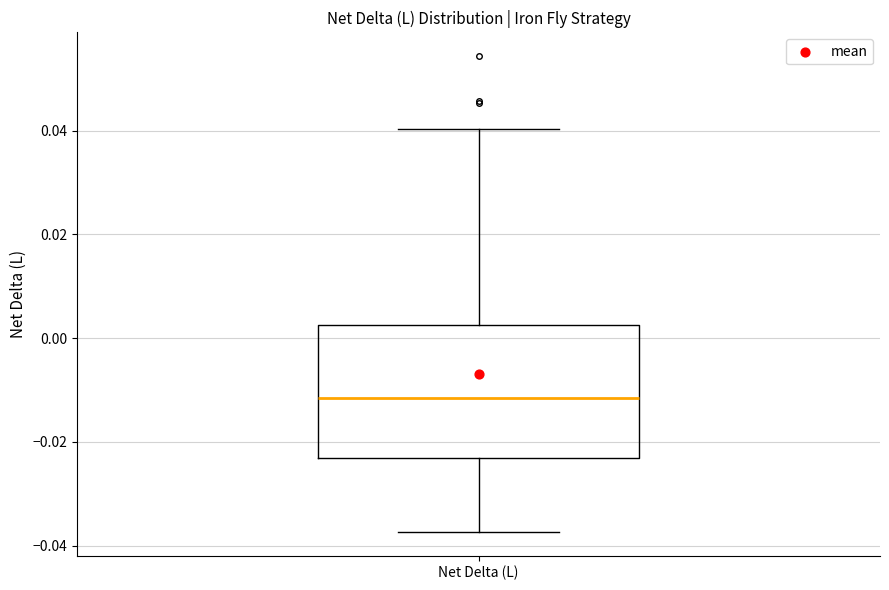

Read this box plot against the y-axis: the position of the median line, the range covered by the box, and the ends of both whiskers. The values are not printed on the chart, so give them approximately, as read against the axis.

median -0.012, box -0.024 to 0.002, whiskers -0.038 to 0.040